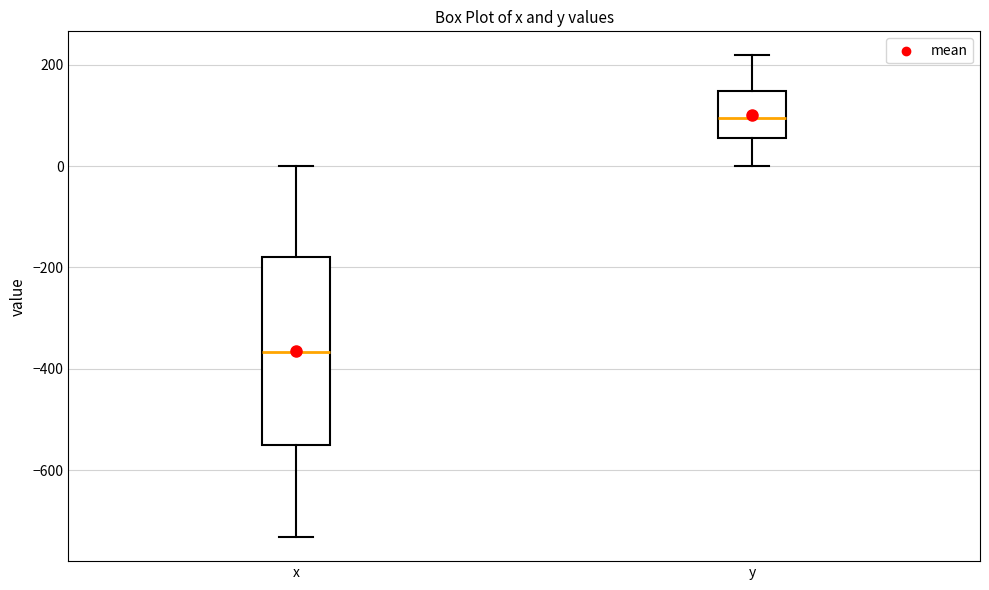

Reading left to right, transcribe this box plot: for each box, give where its median line is, the range the box spans, and where its two whiskers end, as read against the y-axis. The values are not printed on the chart, so give them approximately, as read against the axis.

x: median -360, box -560 to -180, whiskers -740 to 0
y: median 100, box 60 to 140, whiskers 0 to 220